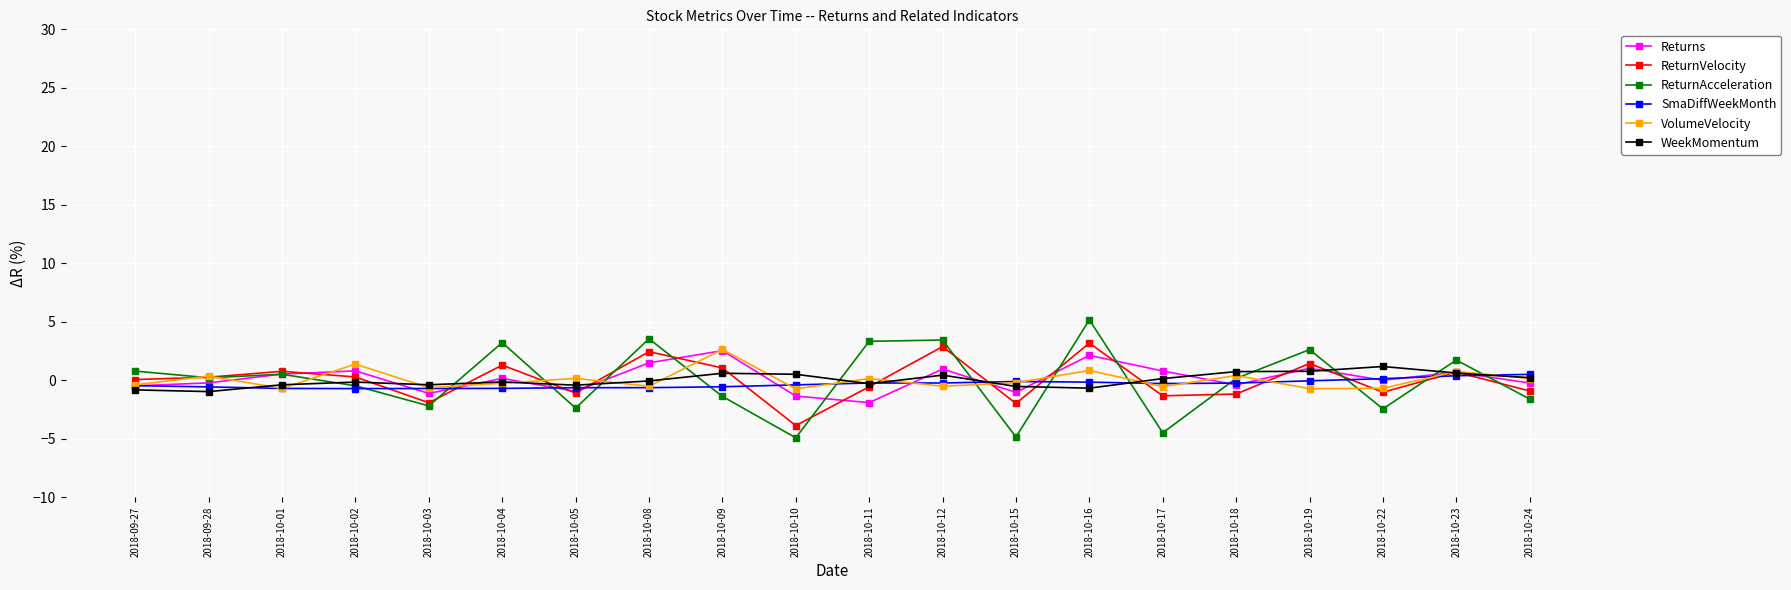

How many lines are shown in the chart?

6